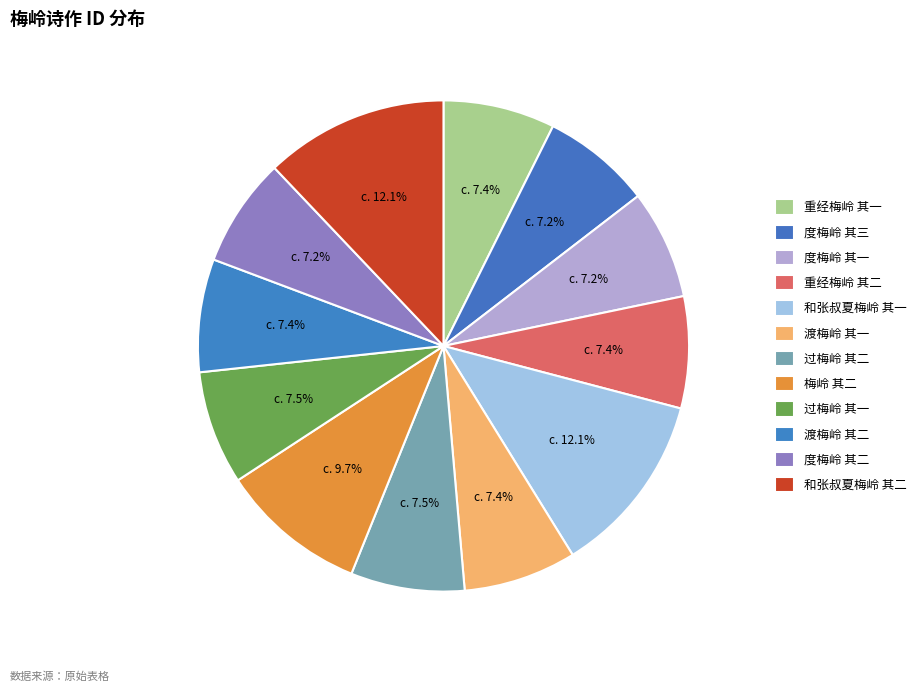

What is the total percentage of 过梅岭 其二 and 梅岭 其二?

17.2%